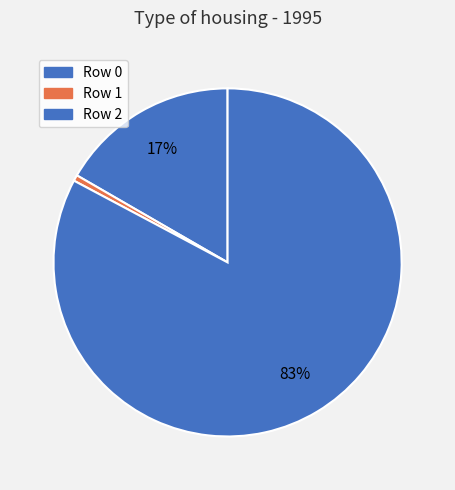

To the nearest percent, what is the difference between the largest and smallest slice percentages?

82%